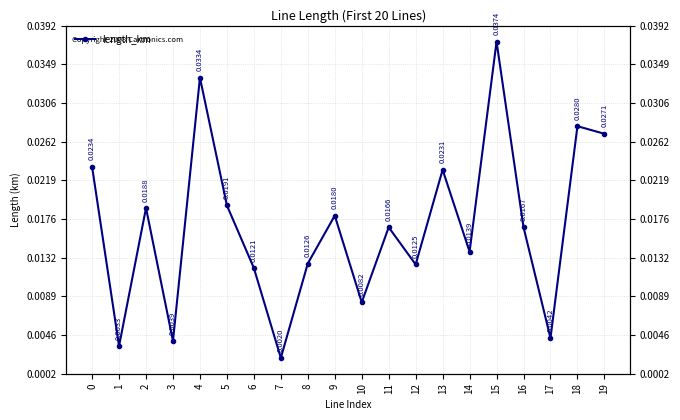

The chart shows a value of 0.0 at 19. True or false?

False